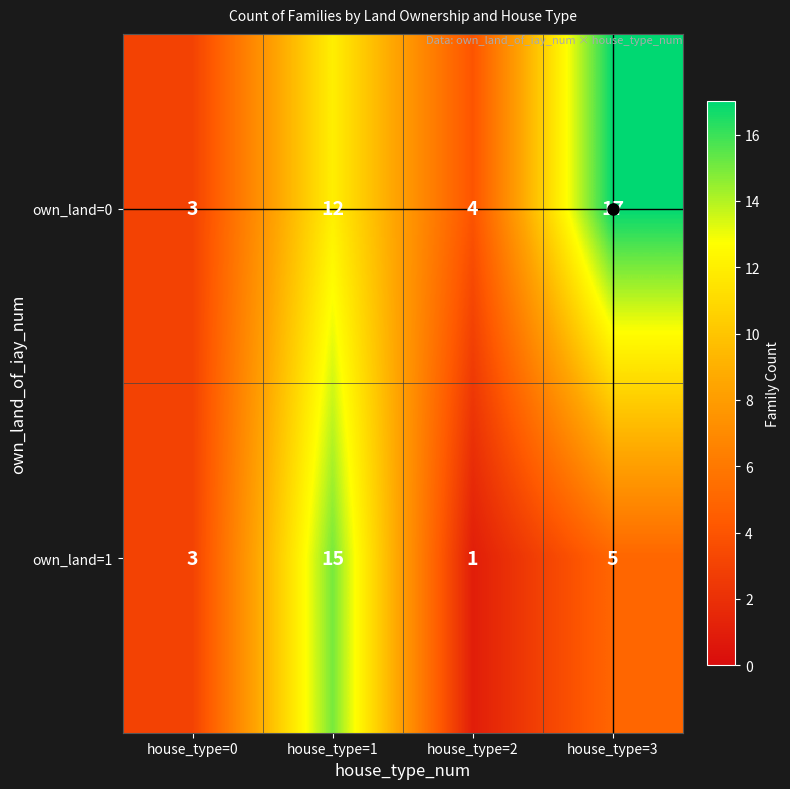

Is it true that own_land=0 equals 6 at house_type=1?

False